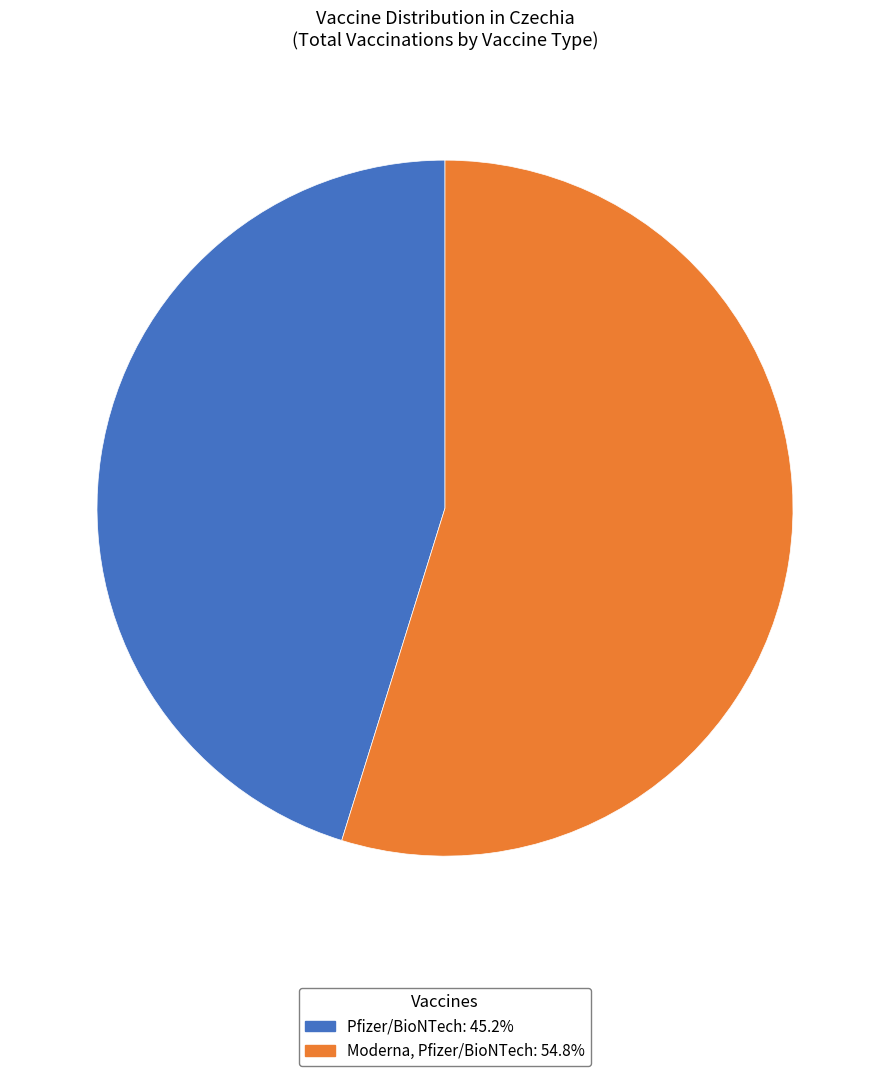

Combined, do Moderna, Pfizer/BioNTech and Pfizer/BioNTech account for over 50%?

Yes